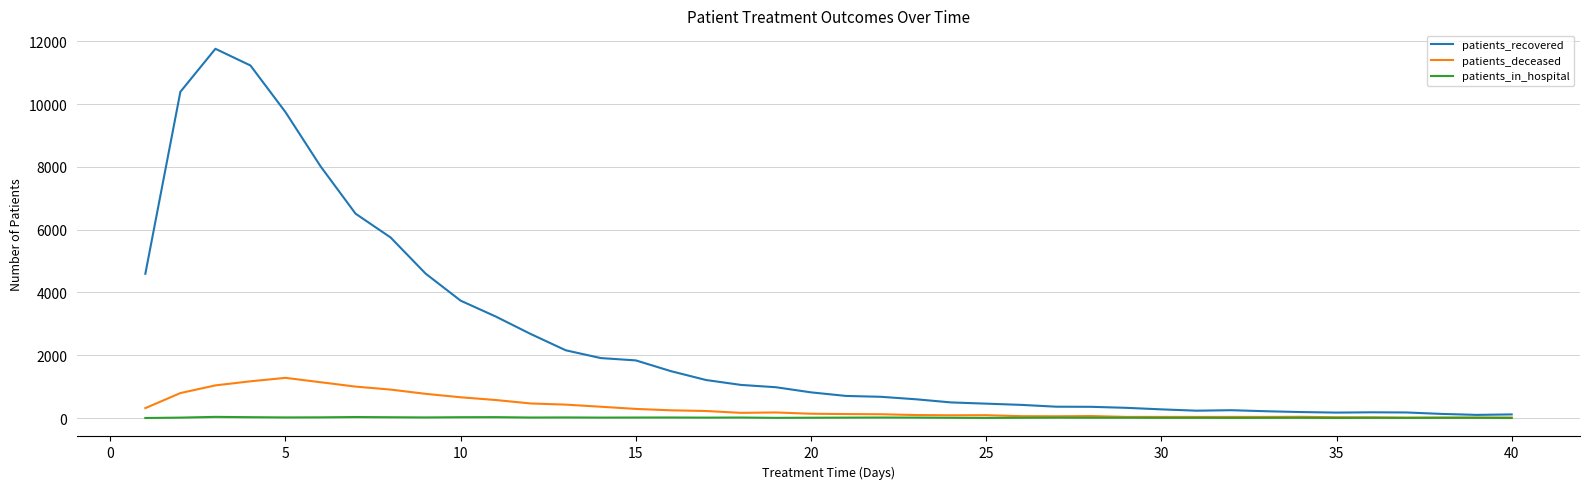

List the series in order of their peak value, lowest first.

patients_in_hospital, patients_deceased, patients_recovered